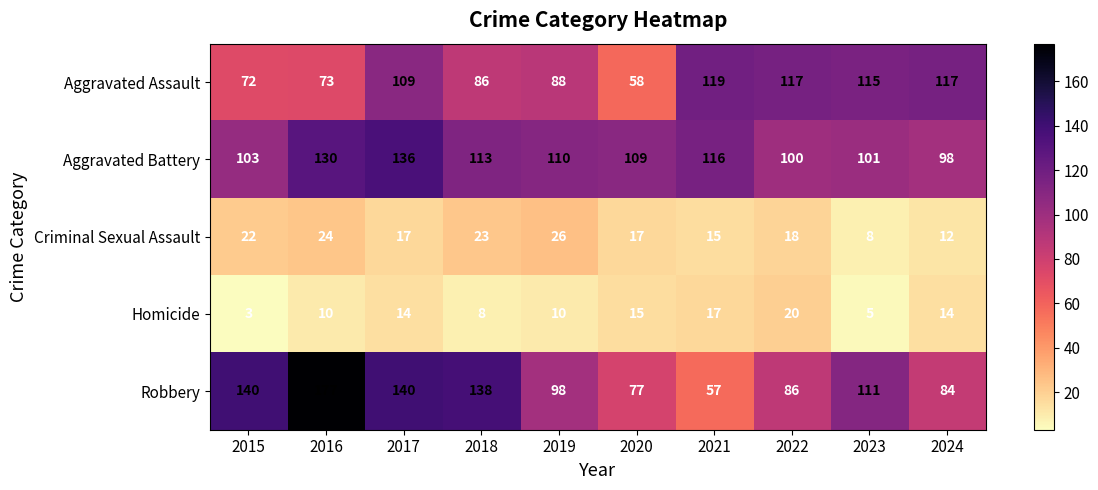

The value of Robbery at 2017 is 140. True or false?

True